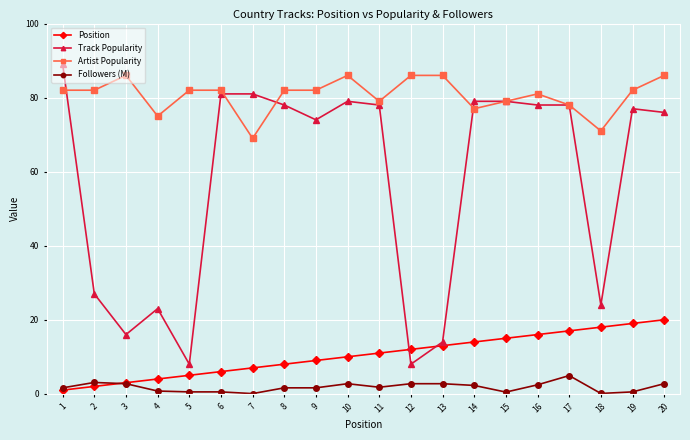

Where does the Track Popularity series first go above 78?

1